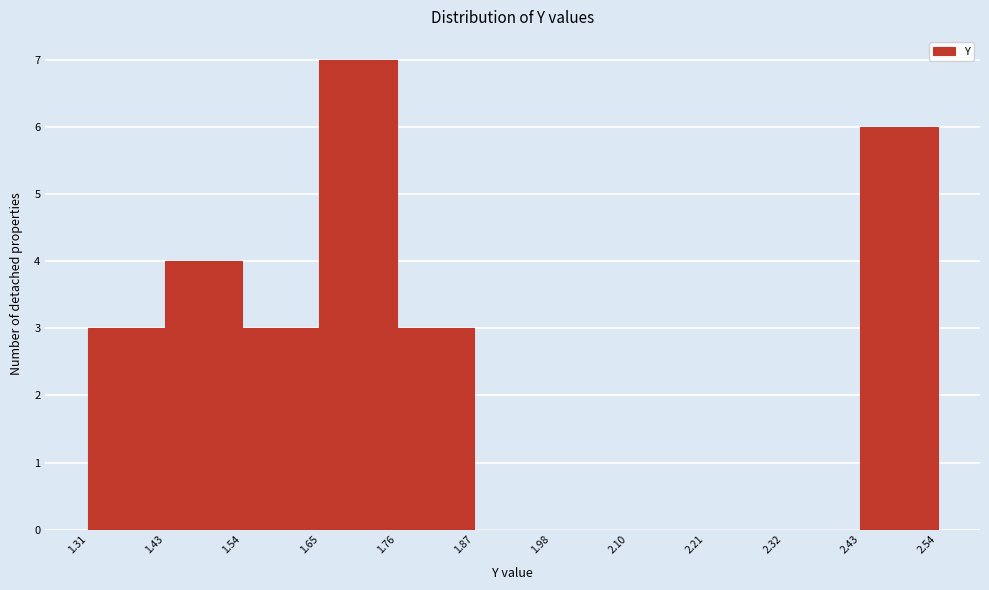

Reading left to right, list every bar in this chart as the range it spans on the x-axis followed by its height. The values are not printed on the chart, so give them approximately, as read against the axis.

1.31 to 1.43: 3
1.43 to 1.54: 4
1.54 to 1.65: 3
1.65 to 1.76: 7
1.76 to 1.87: 3
1.87 to 1.98: 0
1.98 to 2.10: 0
2.10 to 2.21: 0
2.21 to 2.32: 0
2.32 to 2.43: 0
2.43 to 2.54: 6